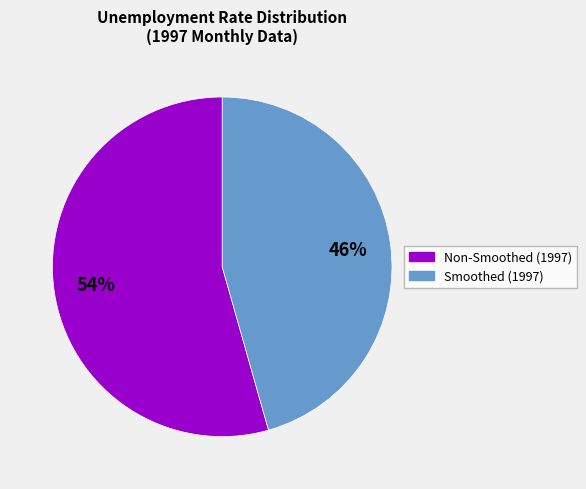

Between Smoothed (1997) and Non-Smoothed (1997), which is larger?

Non-Smoothed (1997)